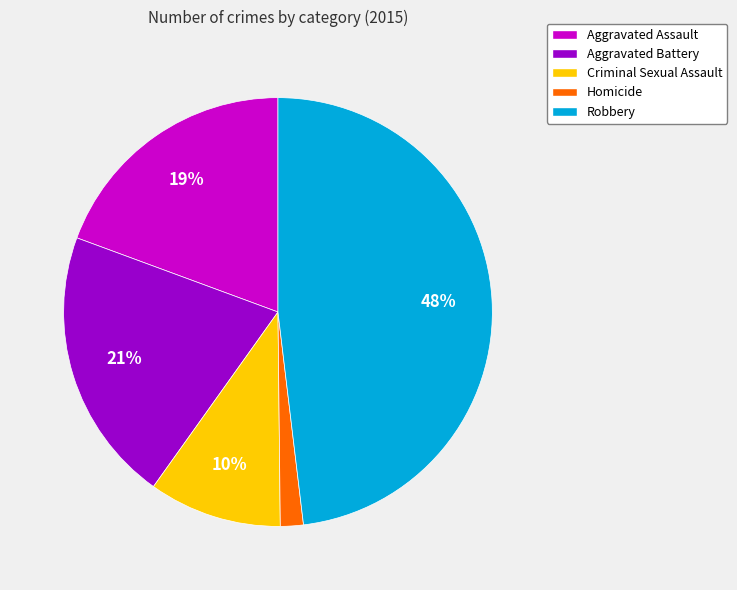

Which has a higher value, Aggravated Battery or Robbery?

Robbery